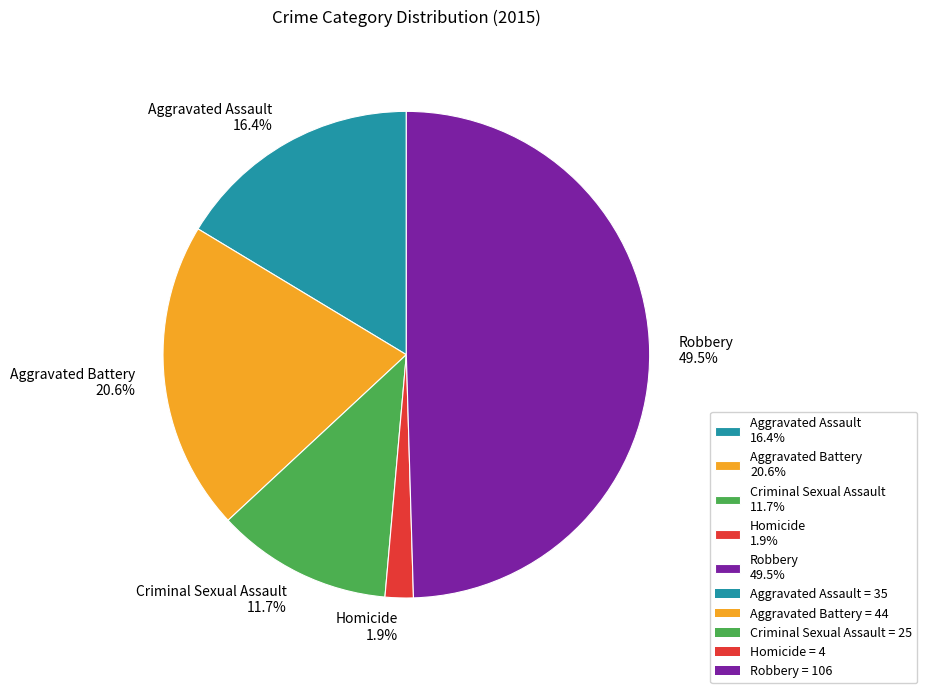

Between Aggravated Assault 16.4% and Homicide 1.9%, which is larger?

Aggravated Assault 16.4%